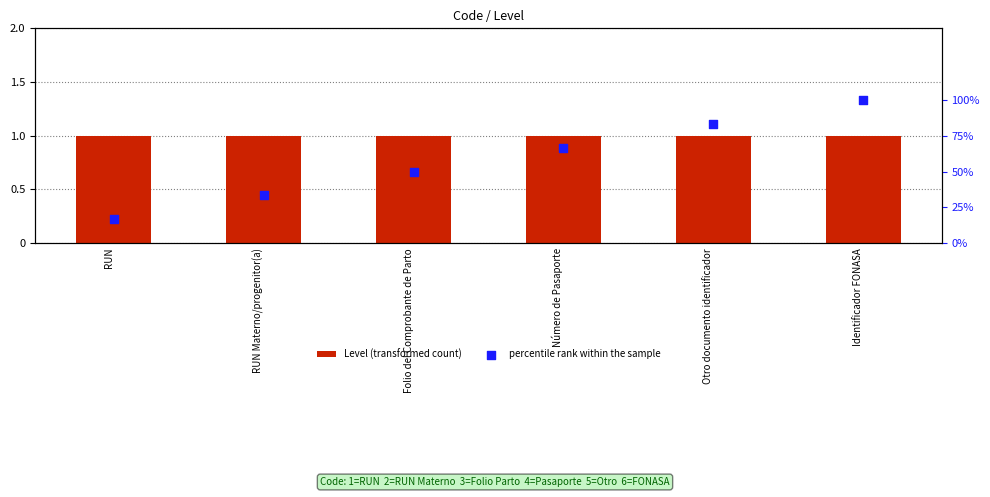

What are all the series names shown in the legend?

Level (transformed count), percentile rank within the sample